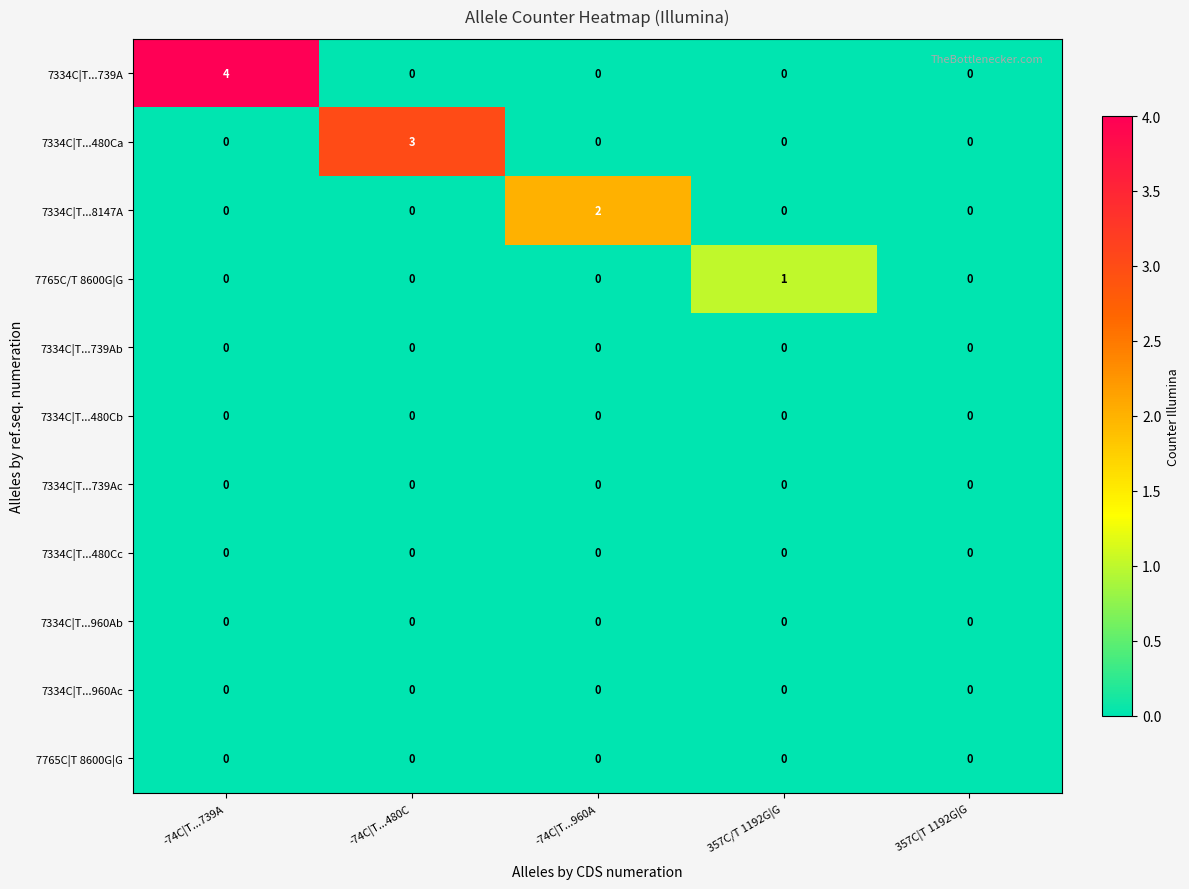

The value of 7334C|T...8147A at 357C|T 1192G|G is 0. True or false?

True